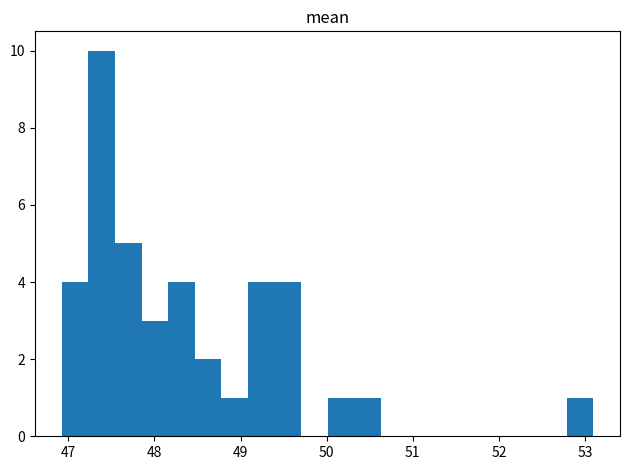

Around what value on the x-axis is the tallest bar? Give the approximate position of its centre, as read against the axis.

47.4